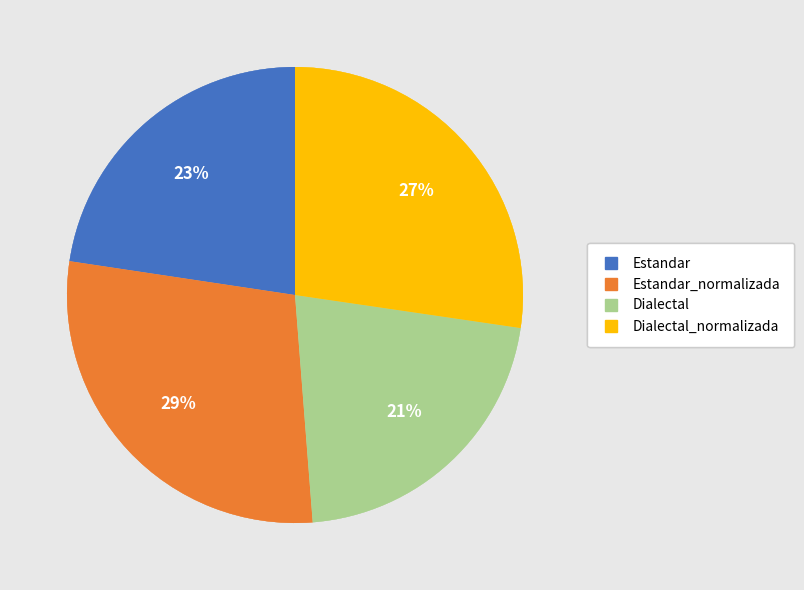

Is there a majority slice in this chart?

No